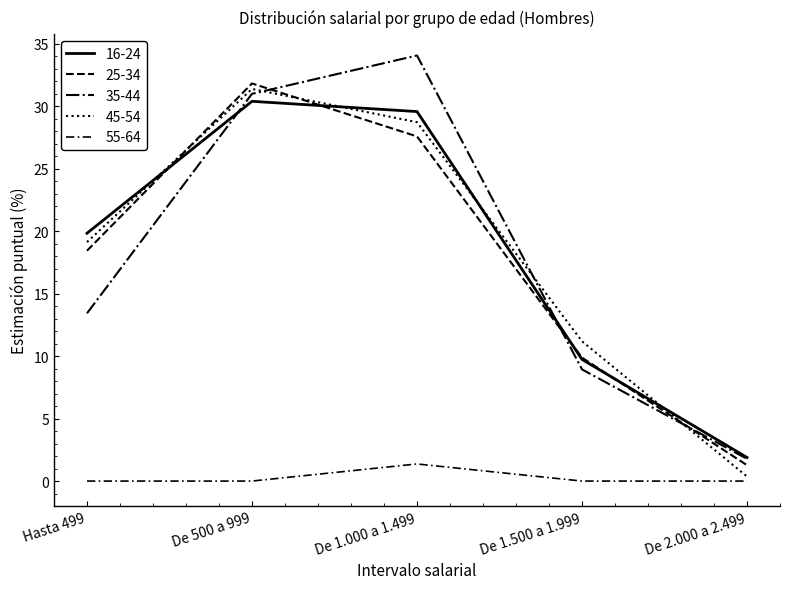

At how many categories does at least one series exceed 28?

2